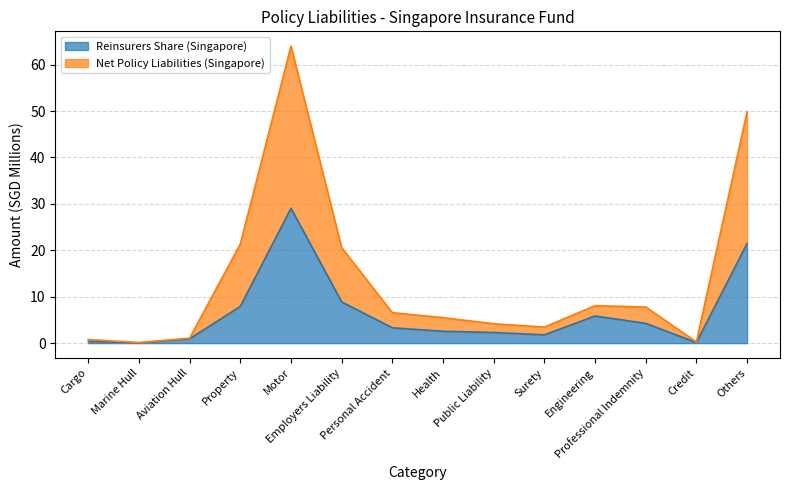

At which category is the sum across all series the highest?

Motor